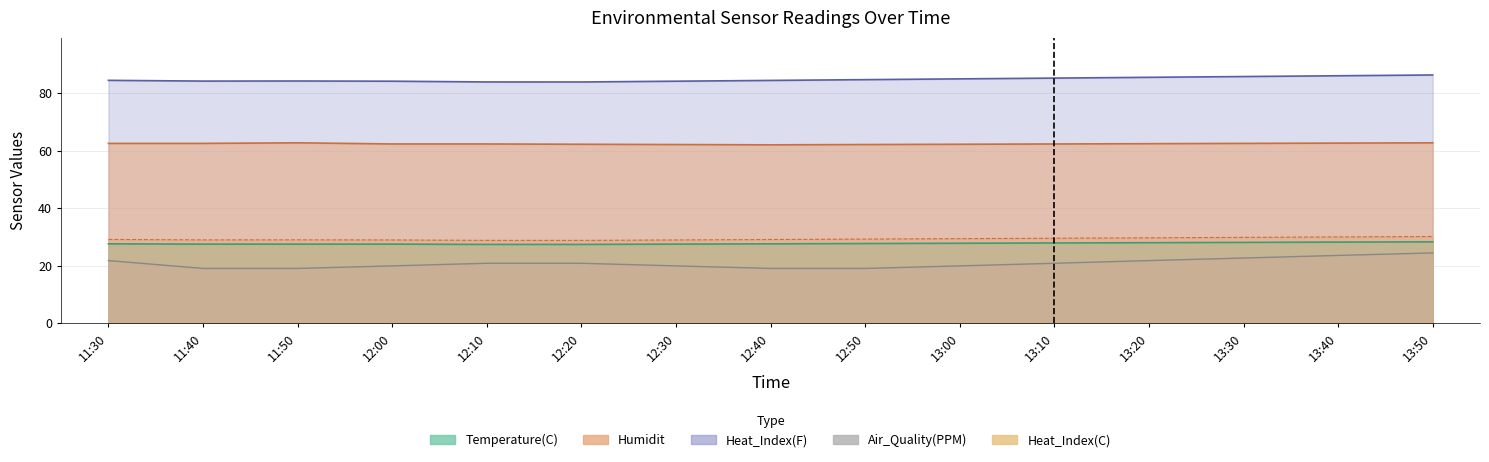

True or false: Temperature(C) and Humidit cross at least once.

False